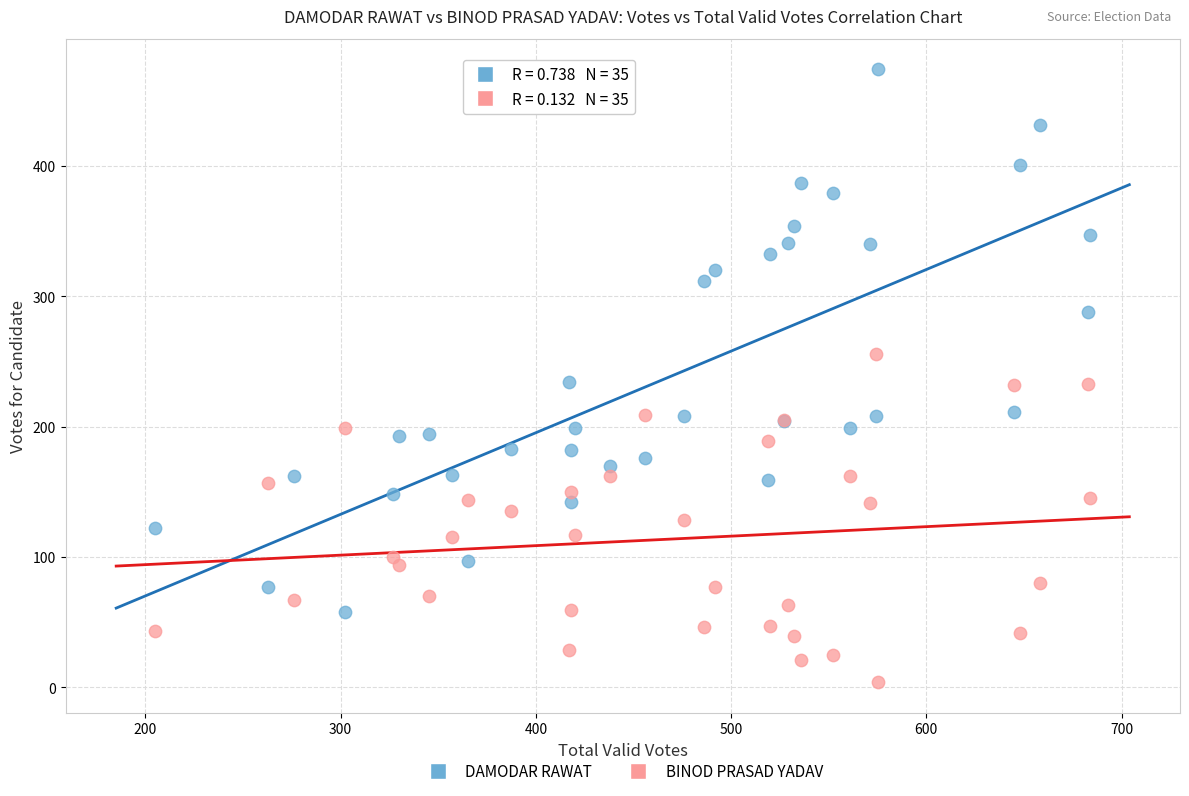

What is the X range (max minus min) for the scatter plot?

479